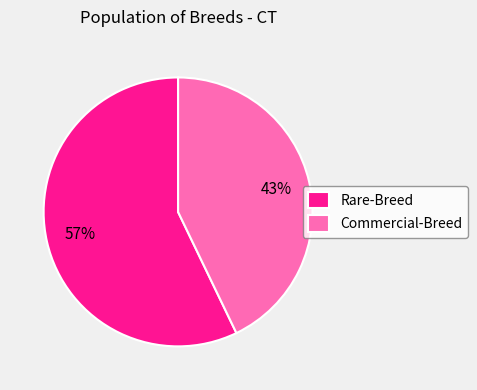

Which category has the smallest portion of the pie?

Commercial-Breed